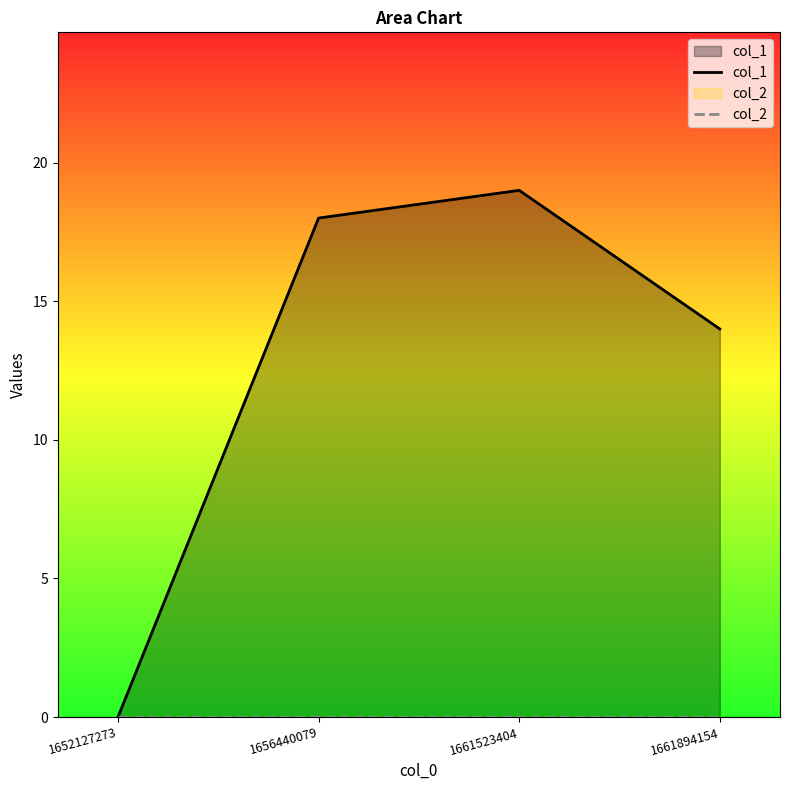

What is the total value across all series at 1656440079?

18